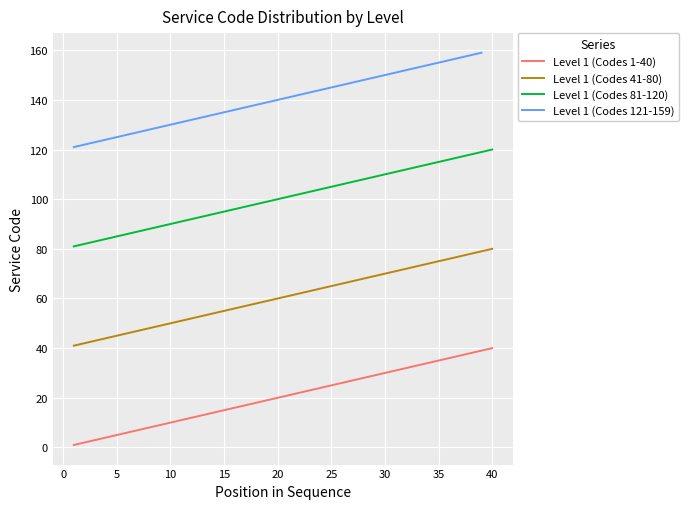

Is it true that Level 1 (Codes 41-80) equals 80 at 40?

True